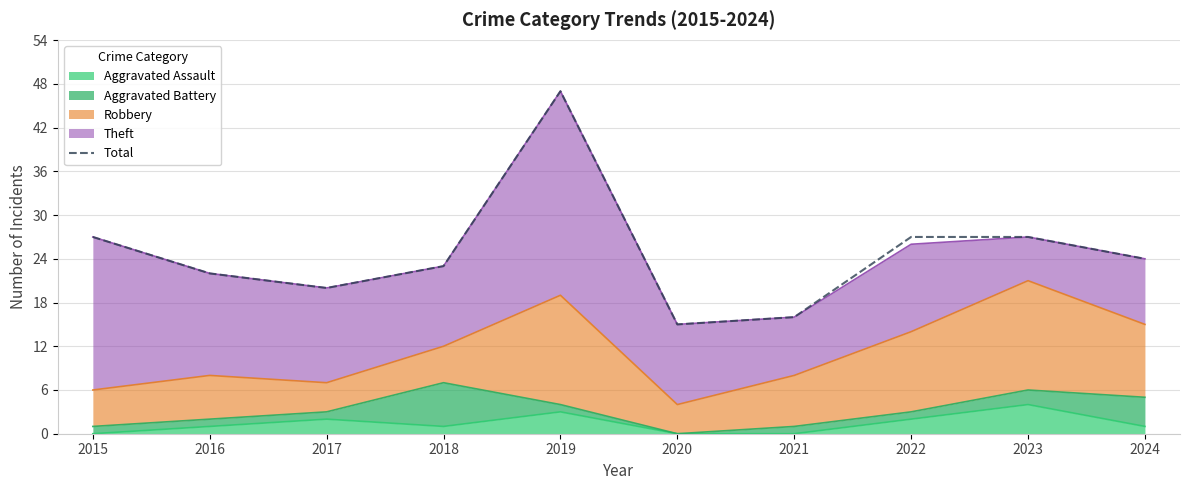

True or false: the data shows 15 at 2020.

True